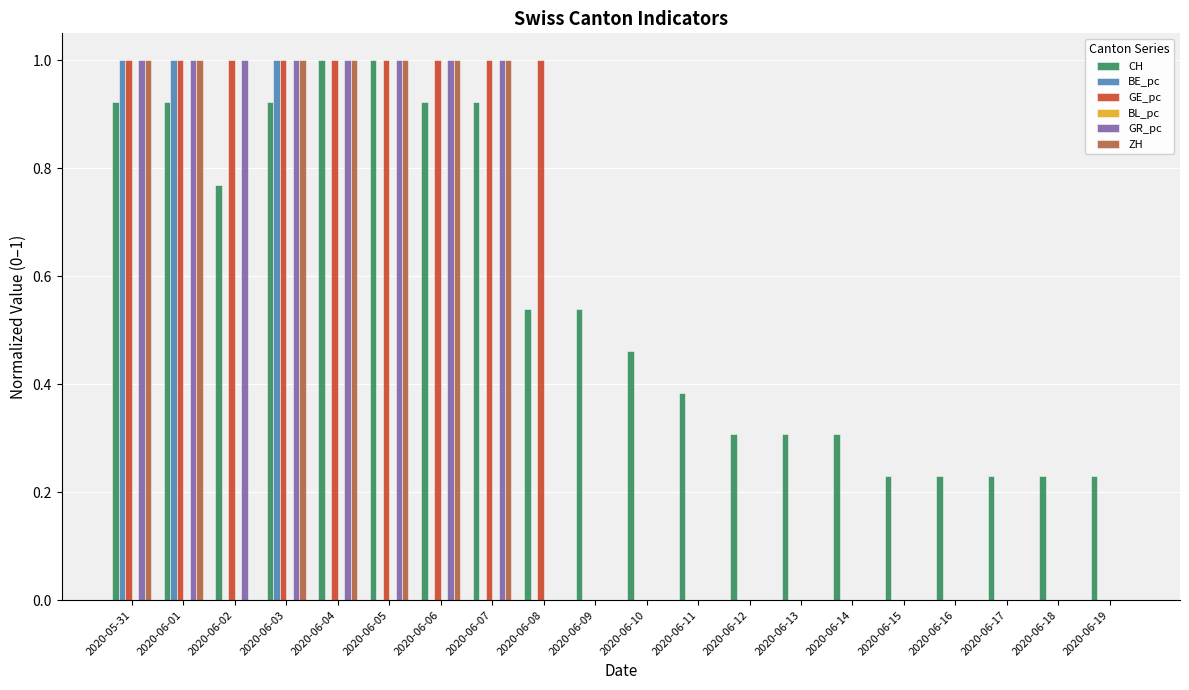

How many data points does each series have?

20